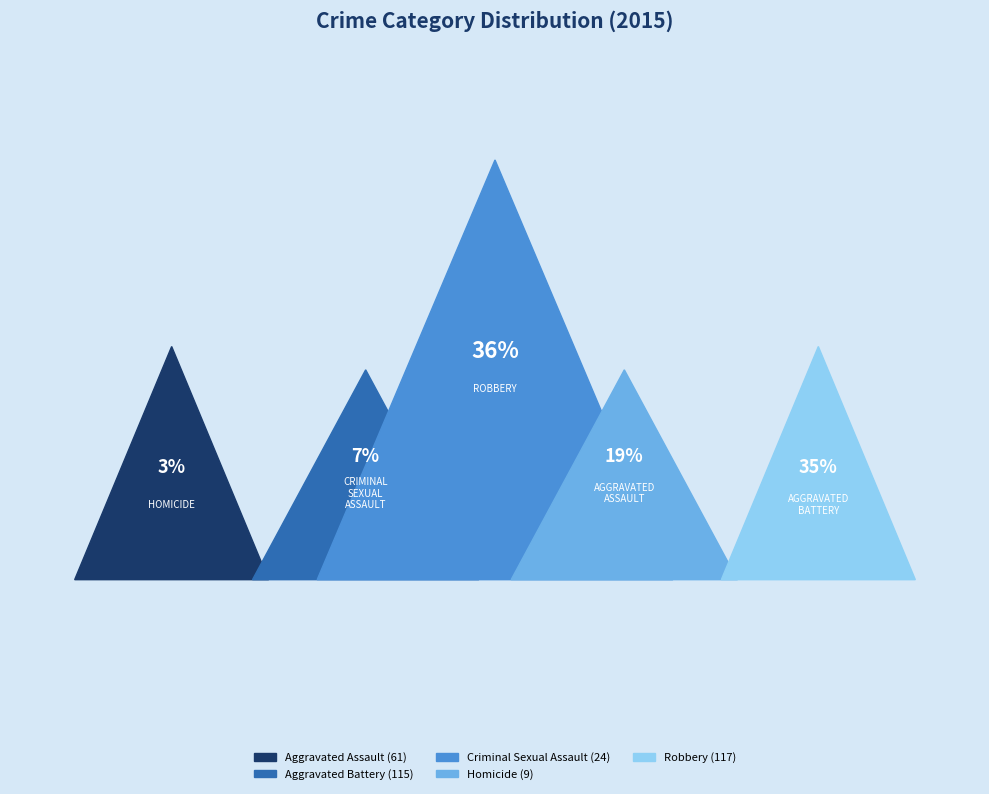

To the nearest percent, what is the average slice percentage?

20%